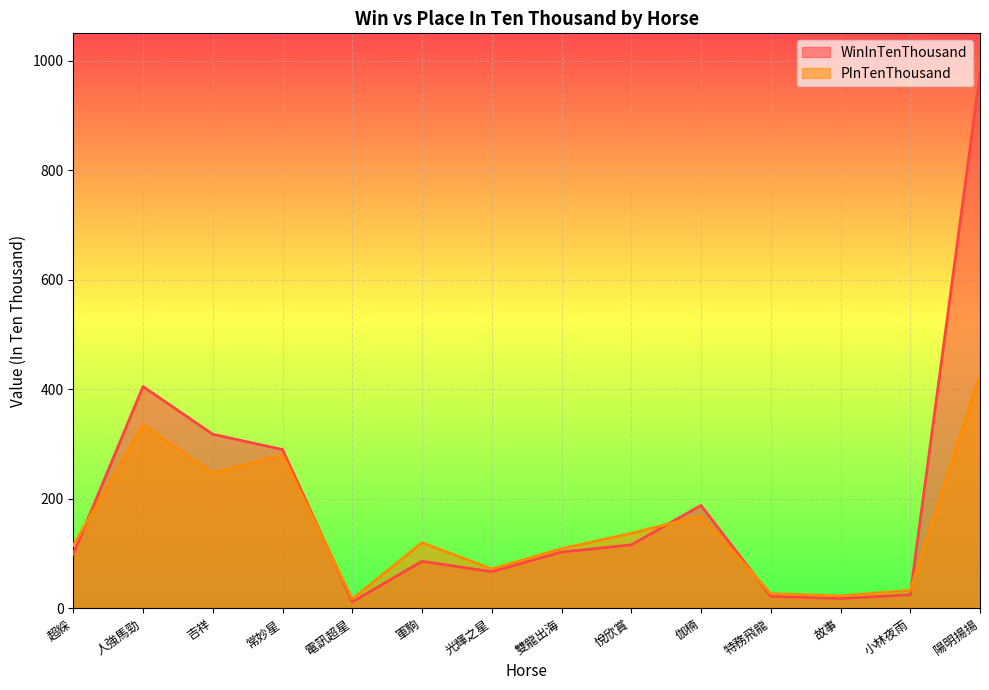

At which category is the sum across all series the highest?

陽明揚揚